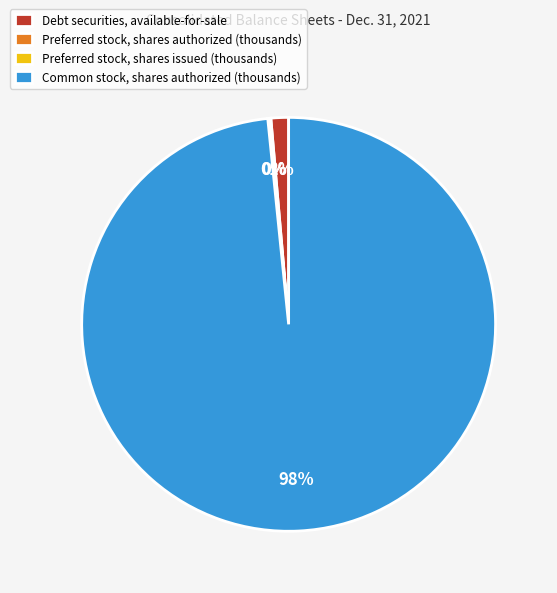

To the nearest percent, what is the combined percentage of Debt securities, available-for-sale and Common stock, shares authorized (thousands)?

100%